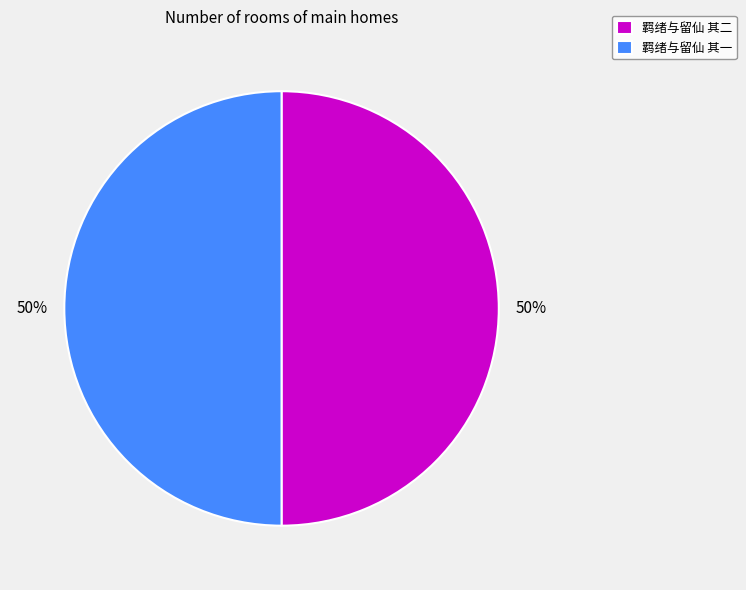

The 羁绪与留仙 其一 slice represents 50% of the pie. True or false?

True